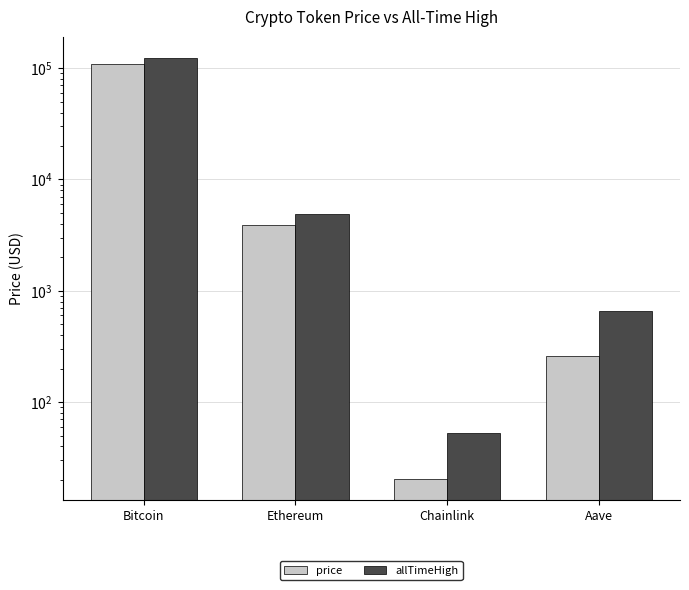

What position from the right is Ethereum?

3